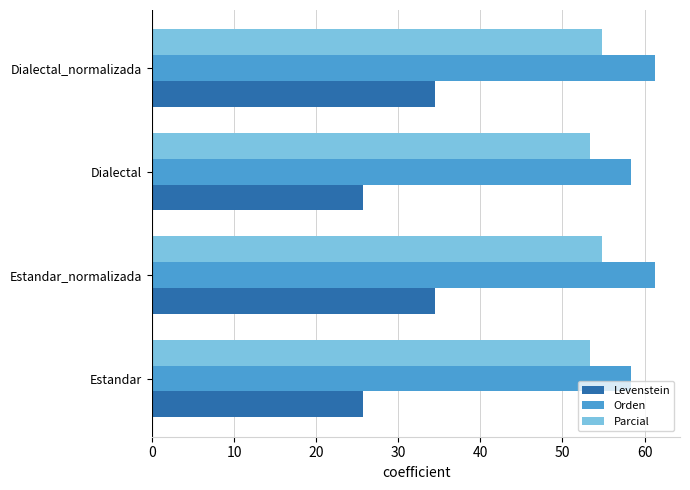

What is the approximate value of Orden at Dialectal_normalizada?

61.3